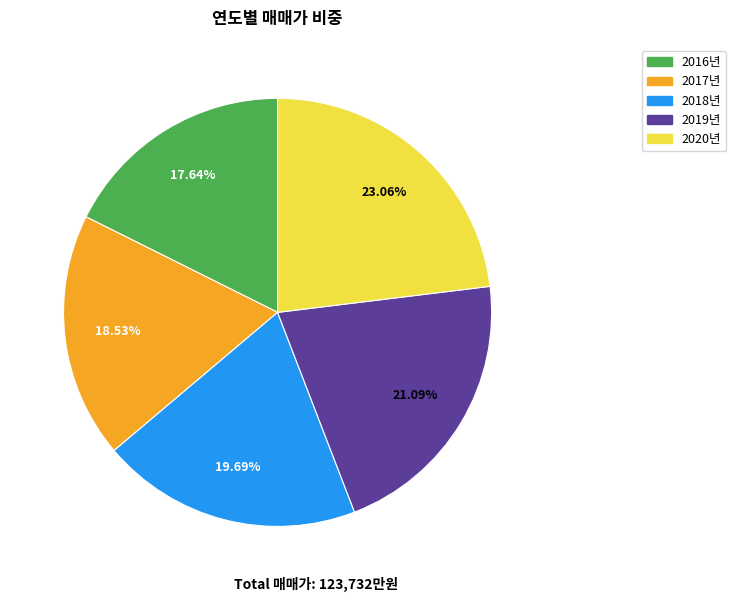

How many segments does this pie chart have?

5